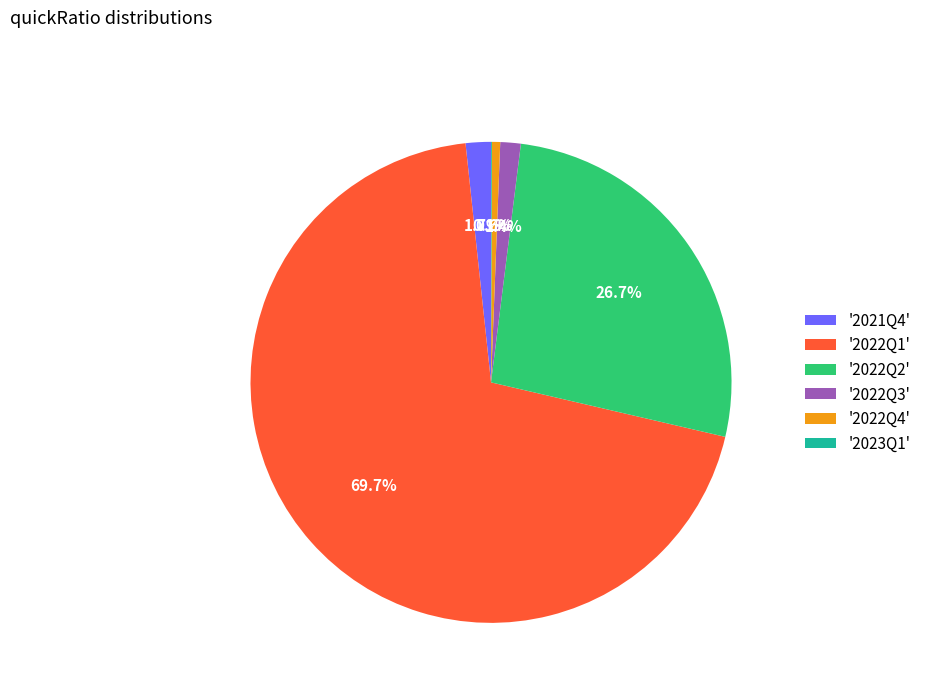

Does '2022Q1' account for over 50% of the chart?

Yes